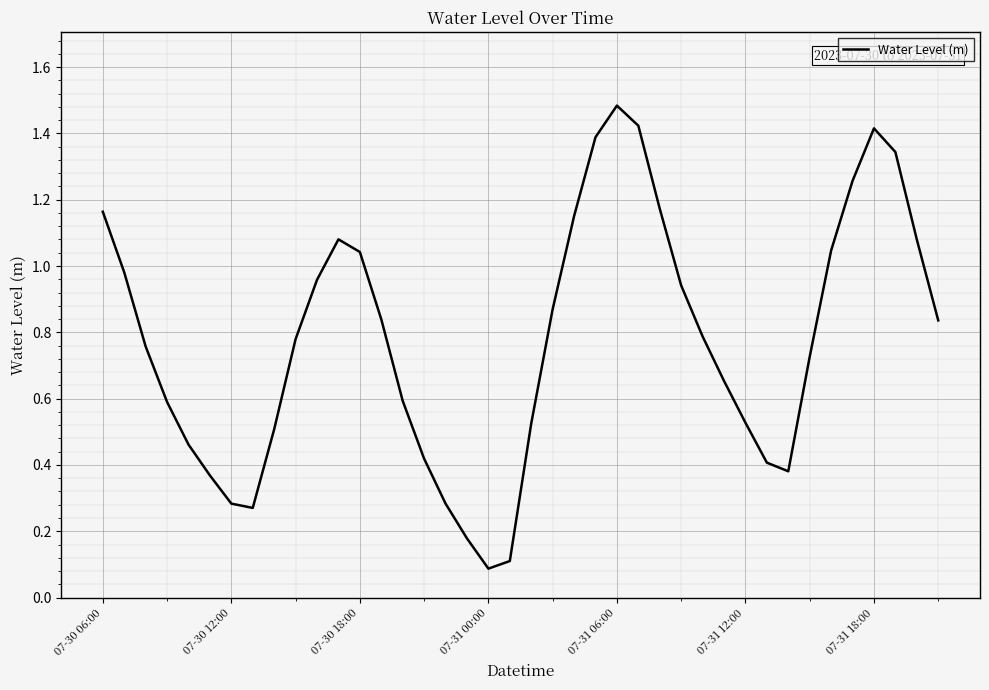

What is the maximum value shown in the chart?

1.5